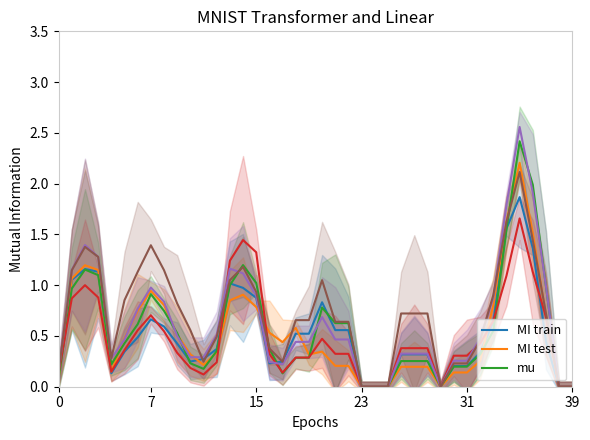

What is the sum of the pi47 values at 35 and 8?

3.3